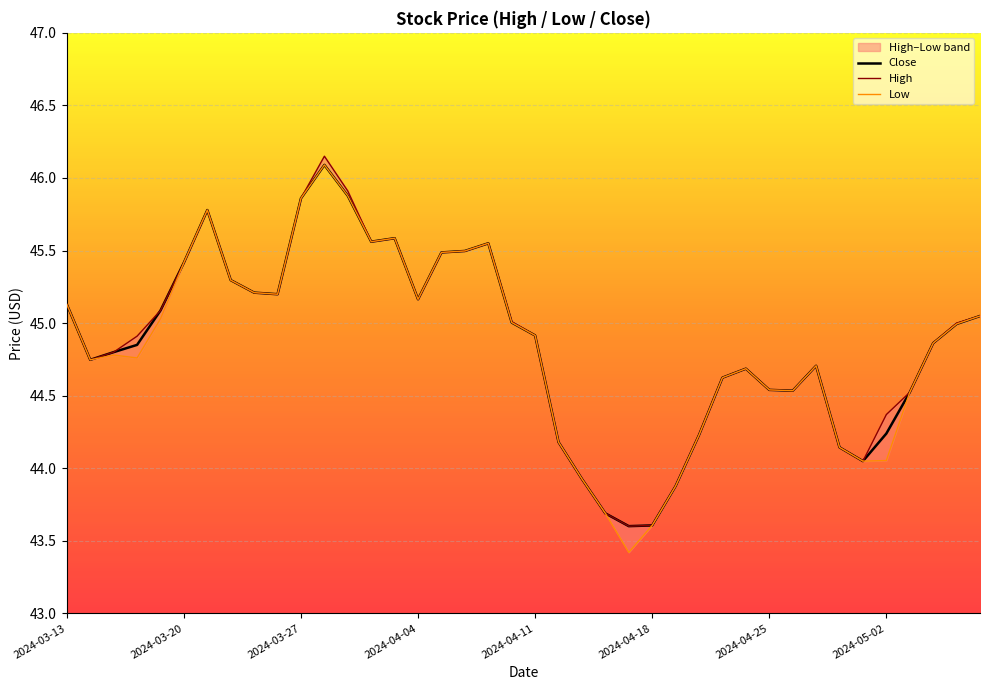

Which series changed the most between 17 and 24?

Low